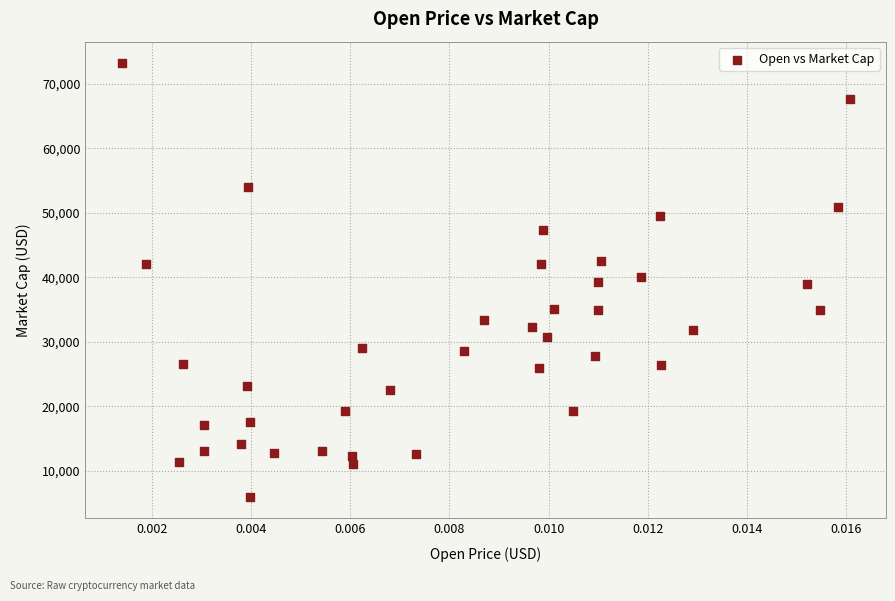

Count the number of points in this scatter plot.

40